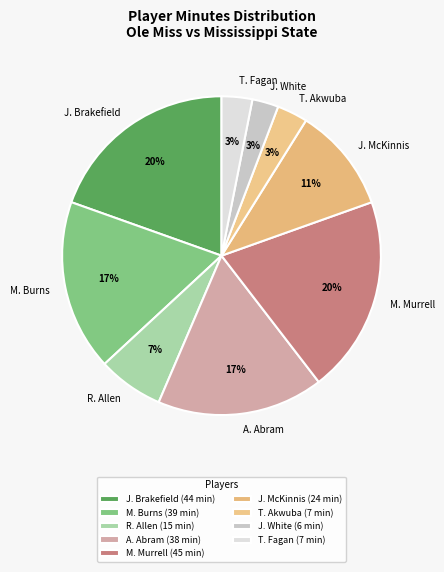

How many segments does this pie chart have?

9